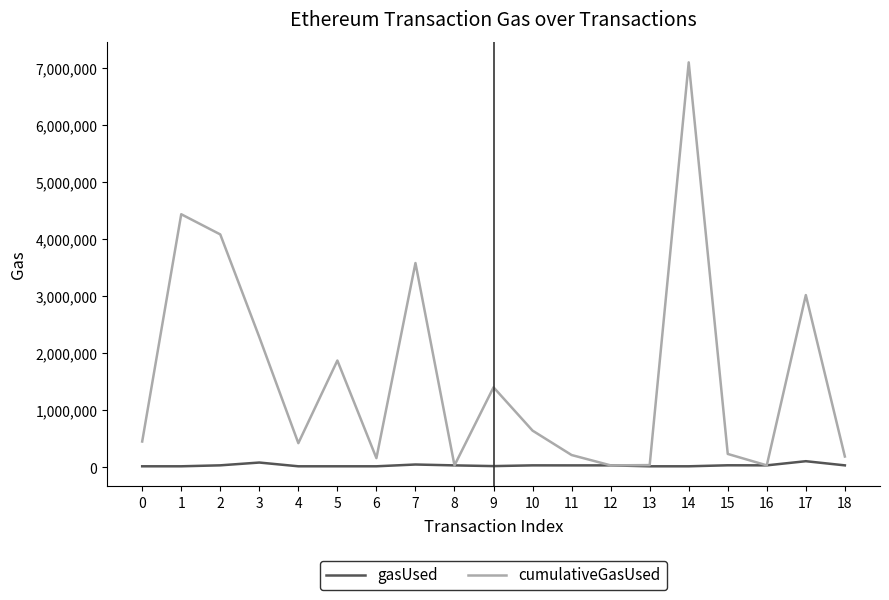

The cumulativeGasUsed series shows 775719 at 0. True or false?

False